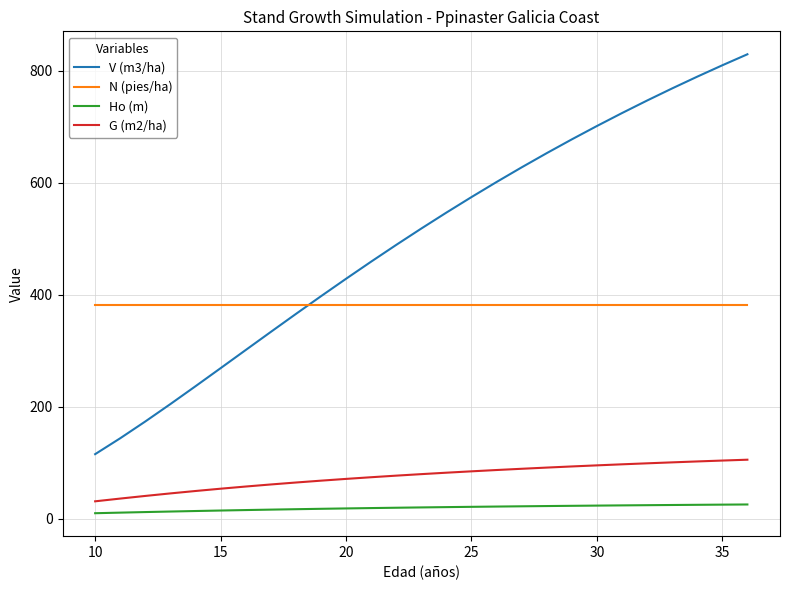

Which series has the largest total across all categories?

V (m3/ha)